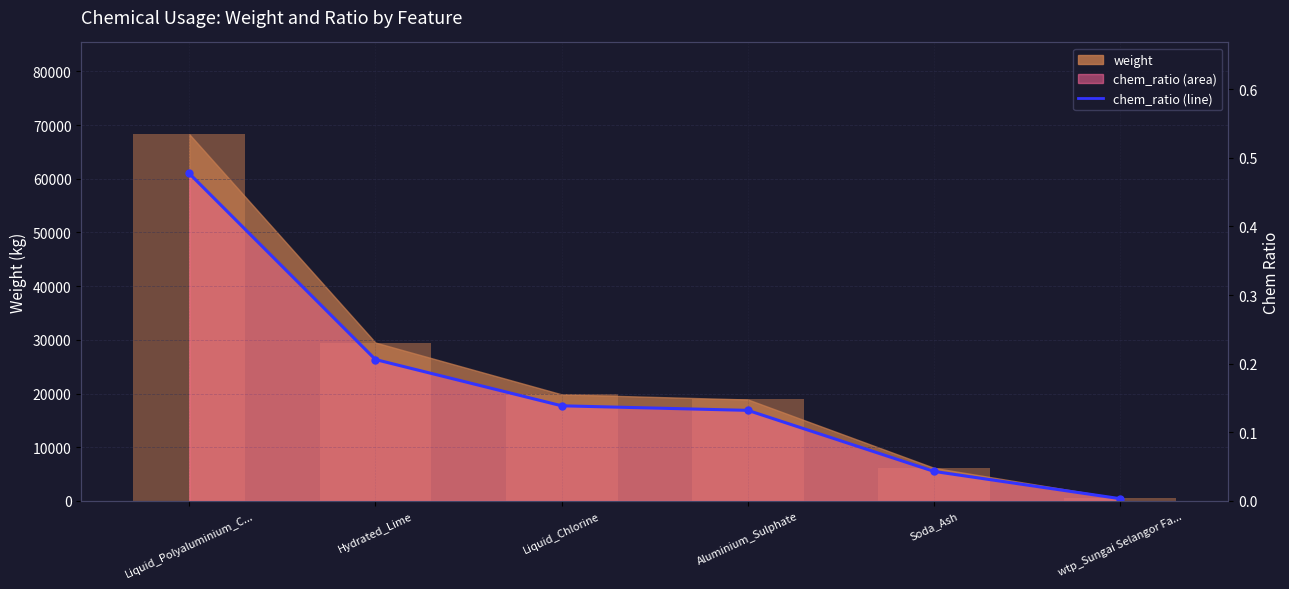

At which label is the value closest to 0?

wtp_Sungai Selangor Fa...